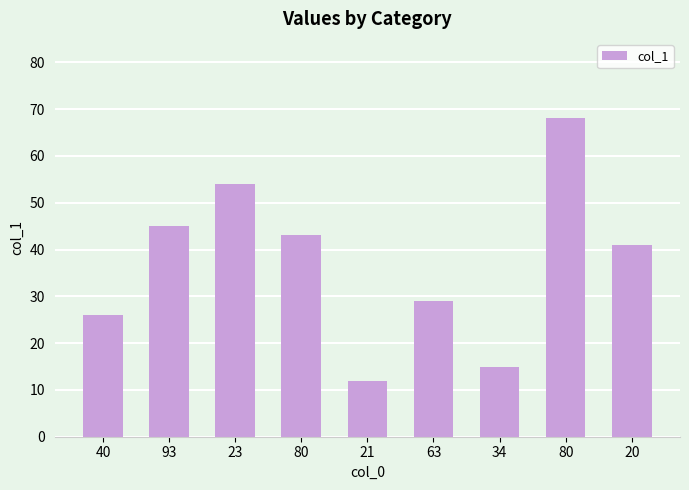

How many data points does each series have?

9